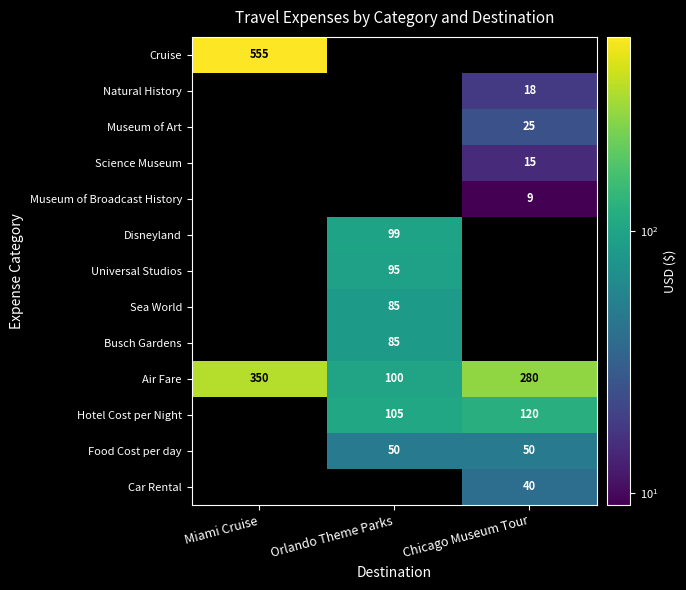

How many categories are shown in the chart?

3